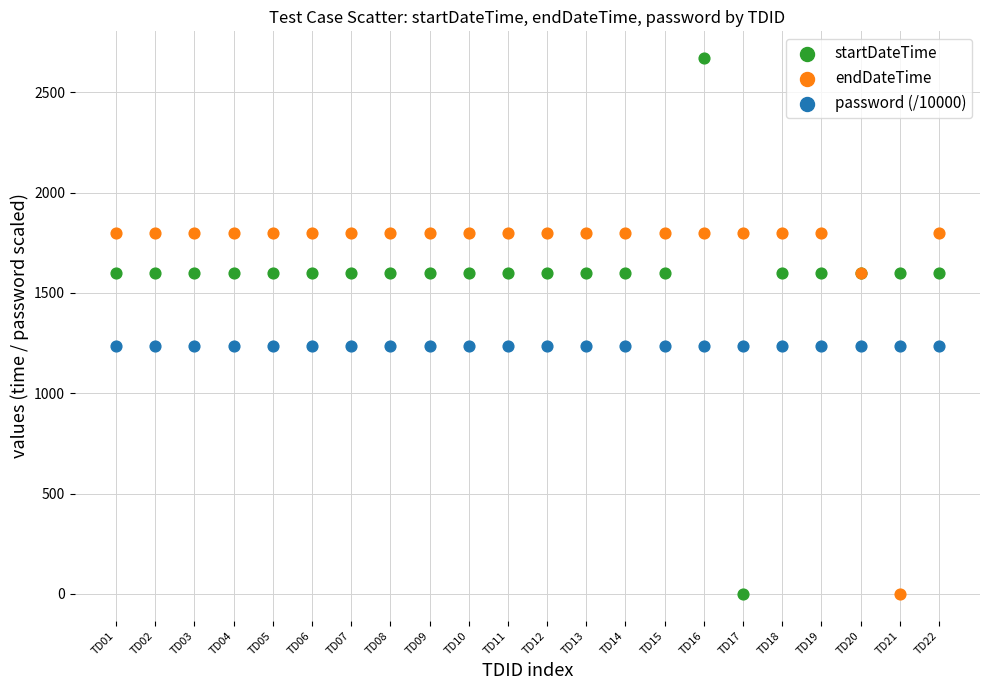

What are all the series names shown in the legend?

startDateTime, endDateTime, password (/10000)